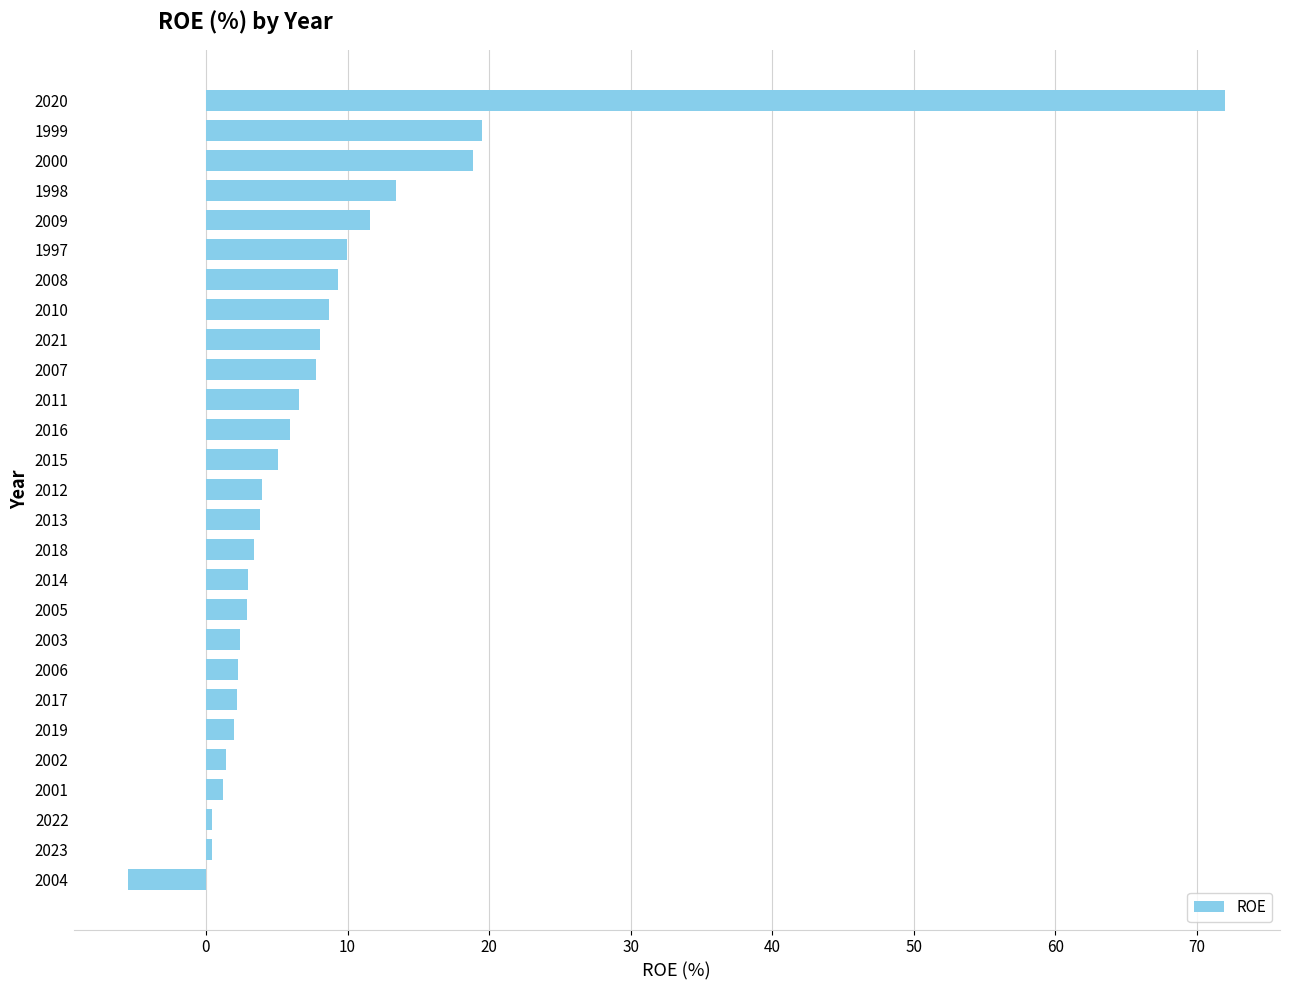

What is the ratio of the value at 2008 to the value at 2019?

4.8